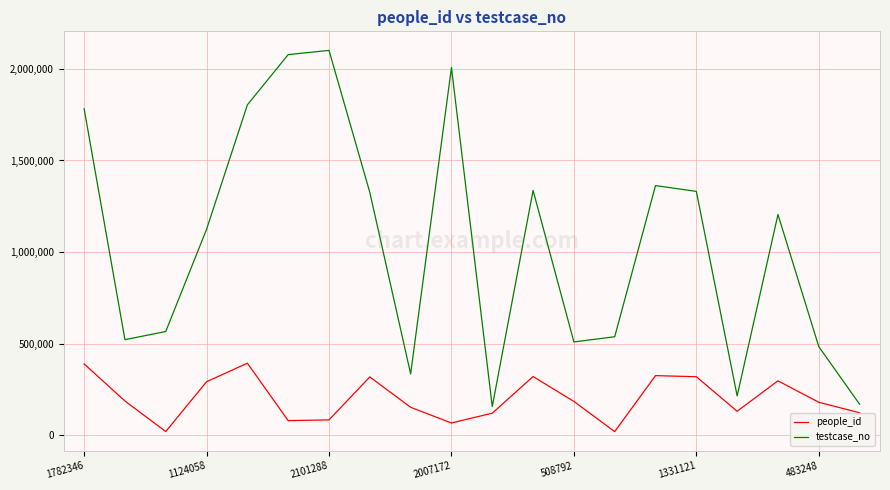

How many interior local peaks does the testcase_no series have?

5